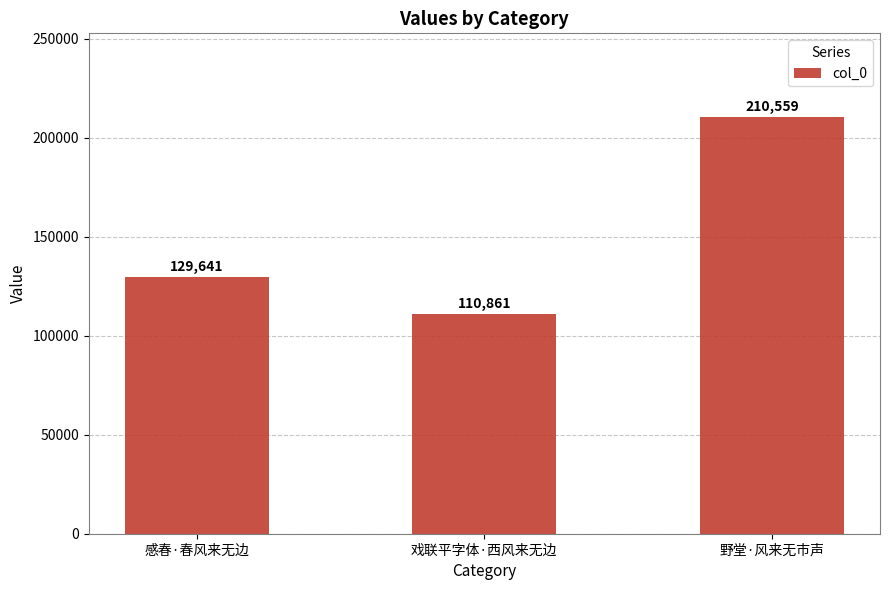

Reading left to right, list all the values displayed in this chart.

129641	110861	210559